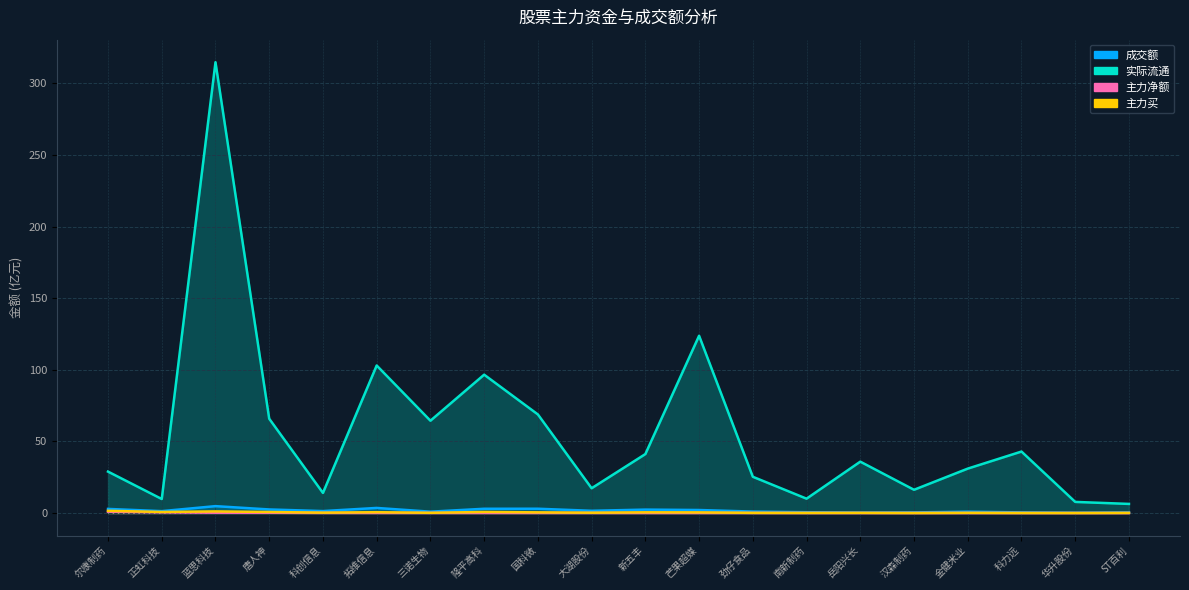

What is the label of the 4th point from the right?

金健米业